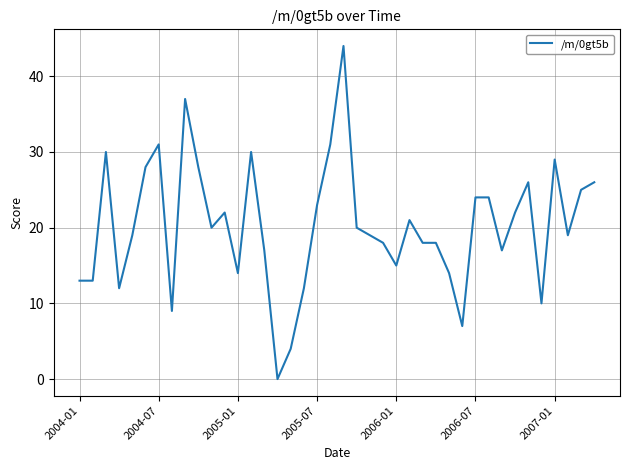

What is the greatest value displayed?

44